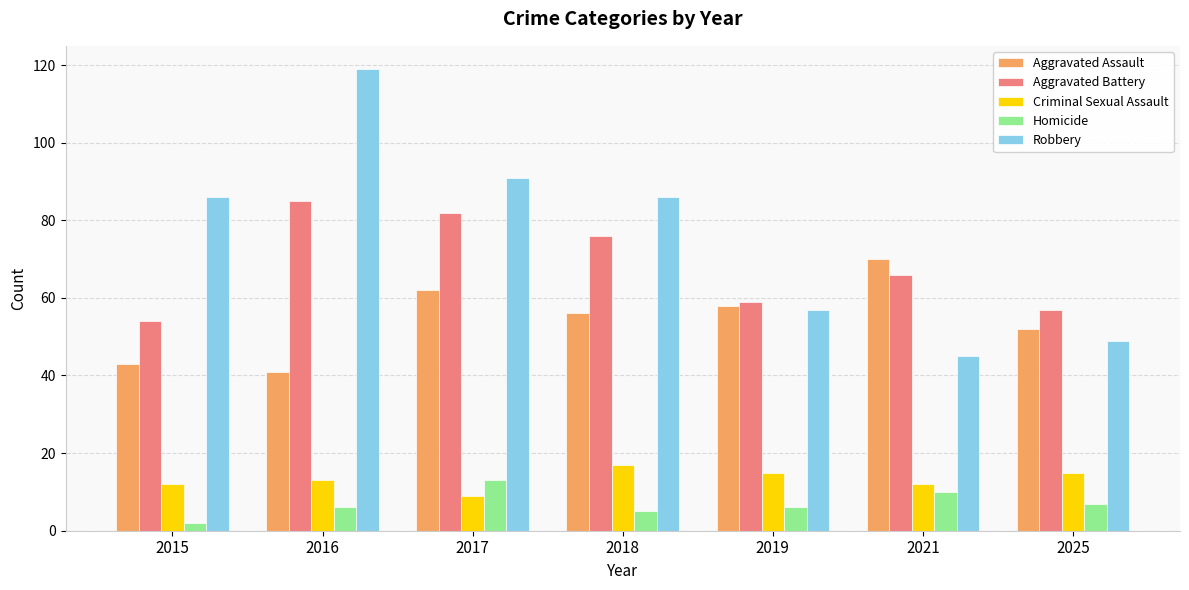

List the series in order of their peak value, highest first.

Robbery, Aggravated Battery, Aggravated Assault, Criminal Sexual Assault, Homicide